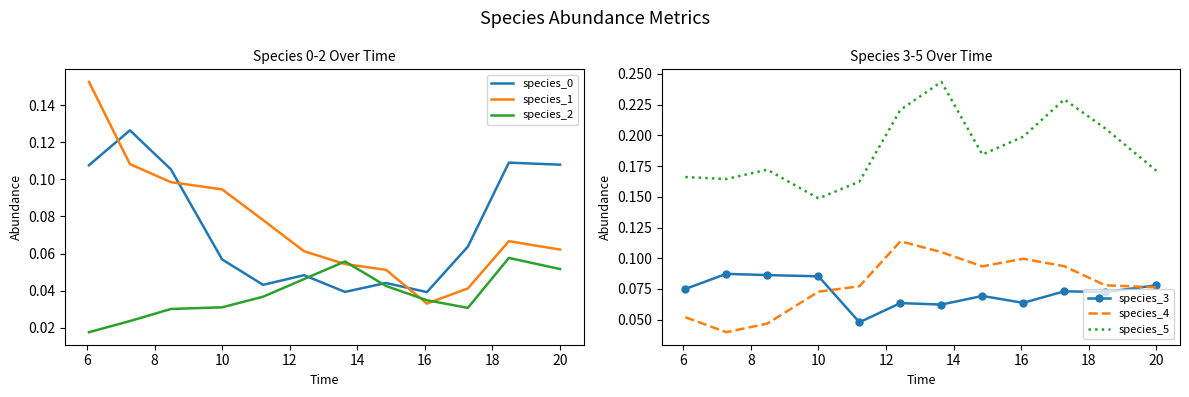

Reading left to right, extract all data points from this chart.

species_0: 0.1	0.1	0.1	0.1	0.0	0.0	0.0	0.0	0.0	0.1	0.1	0.1
species_1: 0.2	0.1	0.1	0.1	0.1	0.1	0.1	0.1	0.0	0.0	0.1	0.1
species_2: 0.0	0.0	0.0	0.0	0.0	0.0	0.1	0.0	0.0	0.0	0.1	0.1
species_3: 0.1	0.1	0.1	0.1	0.0	0.1	0.1	0.1	0.1	0.1	0.1	0.1
species_4: 0.1	0.0	0.0	0.1	0.1	0.1	0.1	0.1	0.1	0.1	0.1	0.1
species_5: 0.2	0.2	0.2	0.1	0.2	0.2	0.2	0.2	0.2	0.2	0.2	0.2